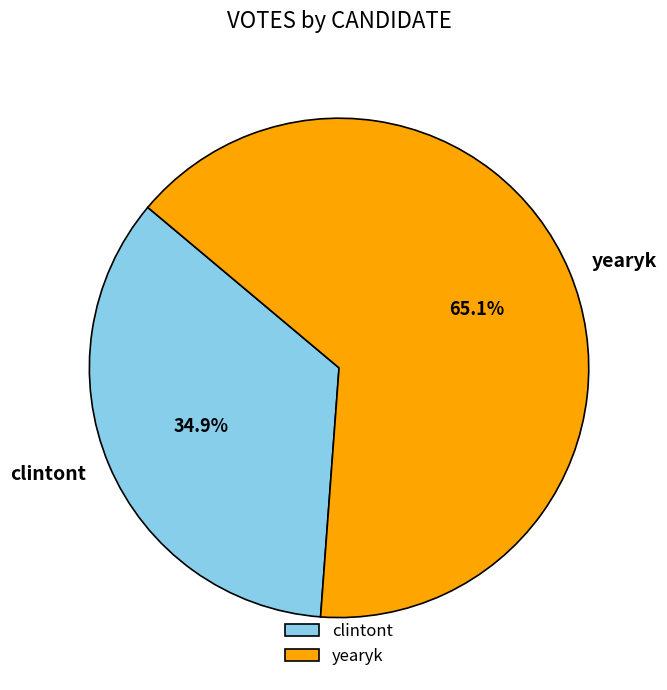

What percentage is the clintont slice, to the nearest percent?

35%